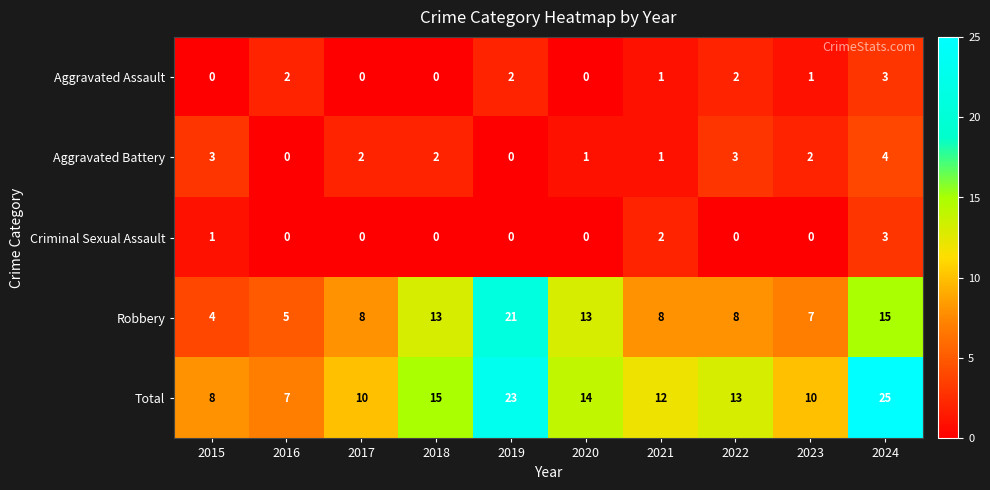

The Robbery series shows 5 at 2016. True or false?

True